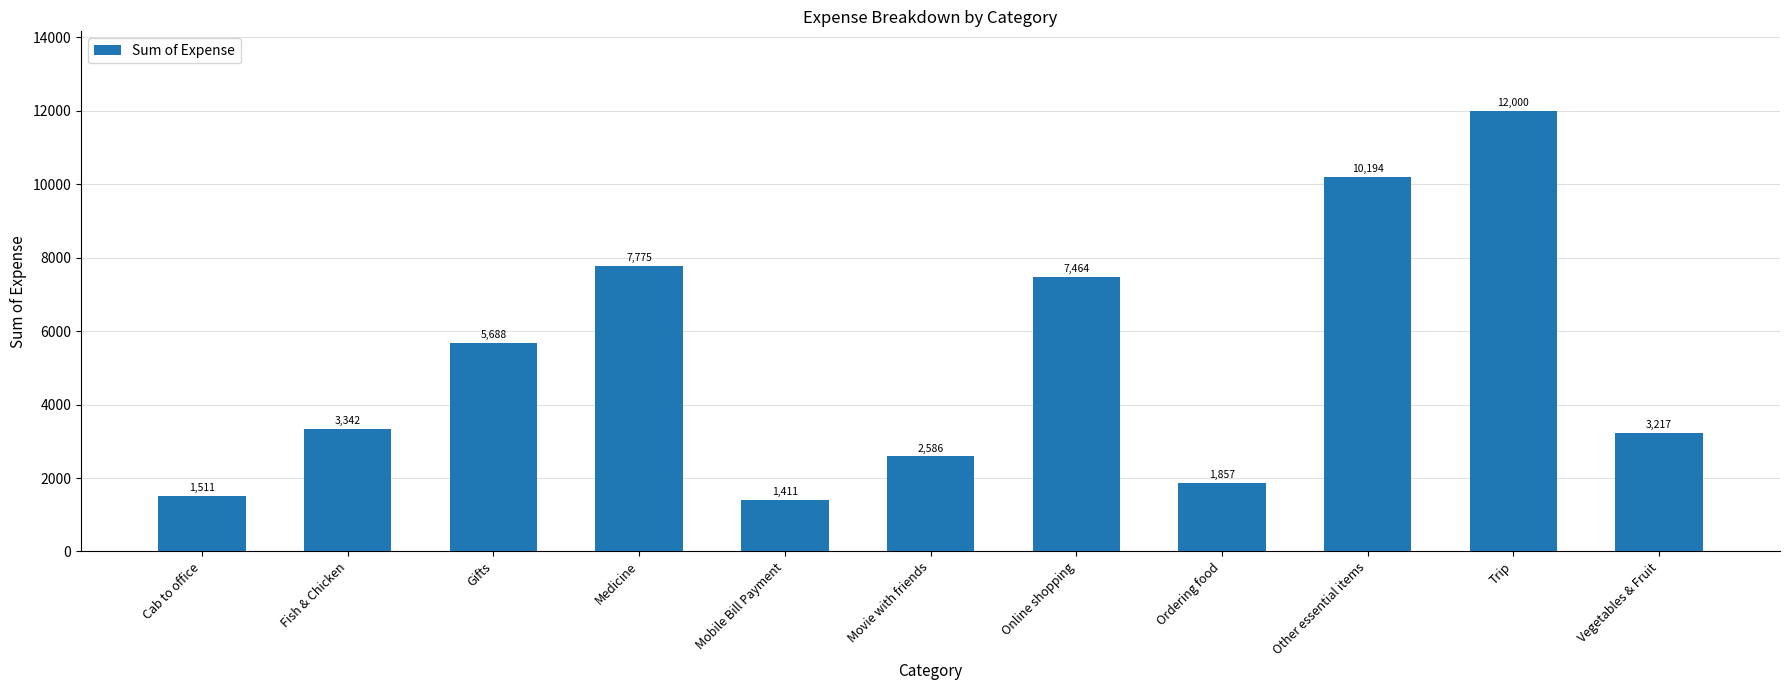

Does the chart contain any negative values?

No